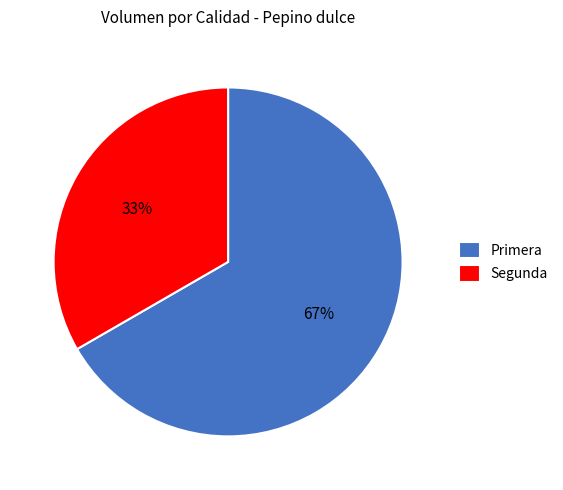

True or false: Primera accounts for 67% of the total.

True